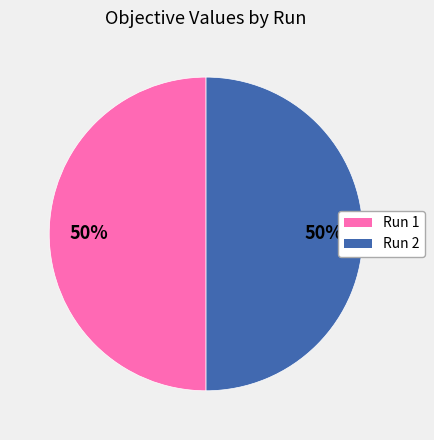

Is it true that Run 1 is 45% of the pie?

False